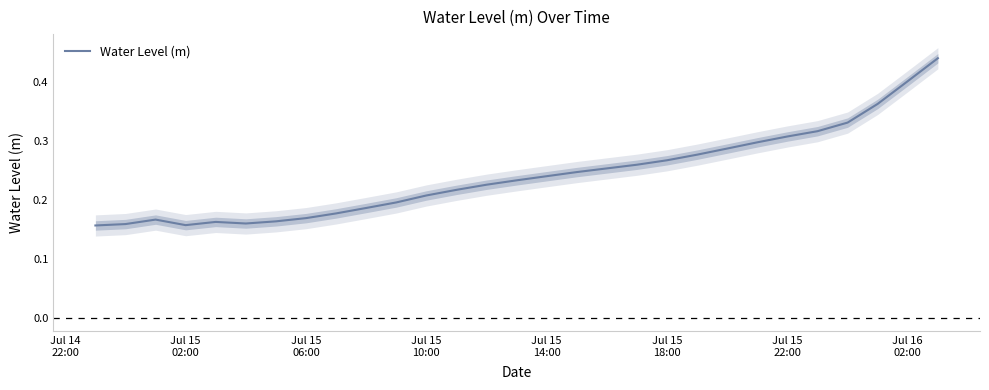

How many interior local peaks (higher than both neighbors) does the data have?

2